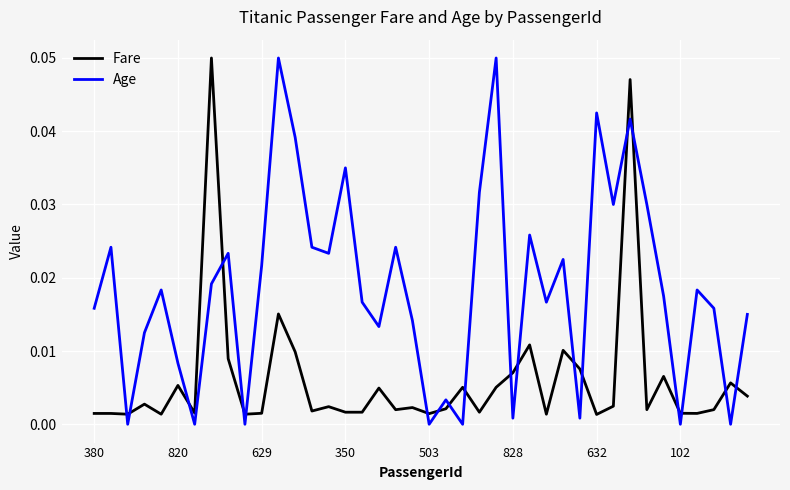

Which series ends up on top after the final intersection of Age and Fare?

Age